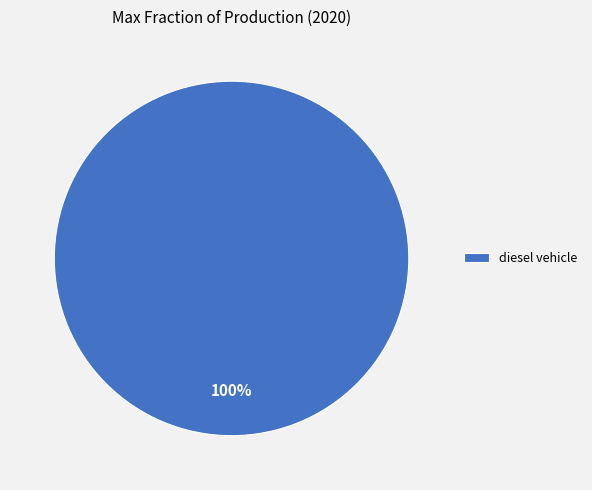

What percentage is the diesel vehicle slice, to the nearest percent?

100%